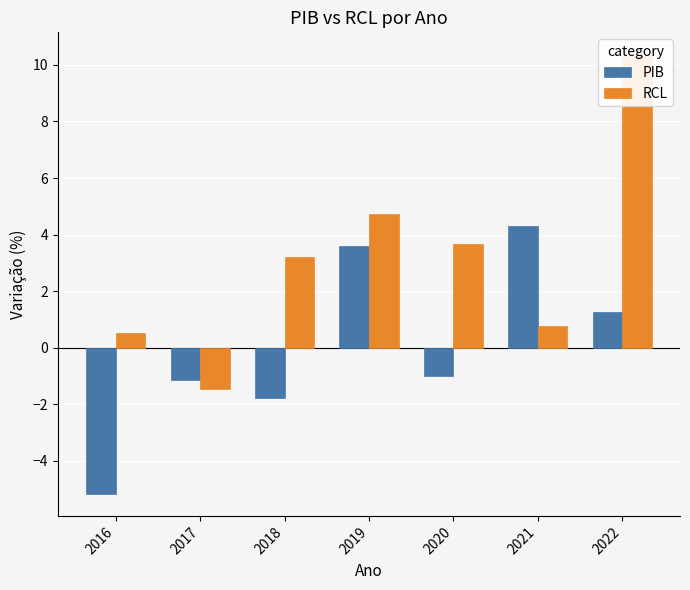

What is the difference between the maximum and minimum values in the PIB series?

9.5